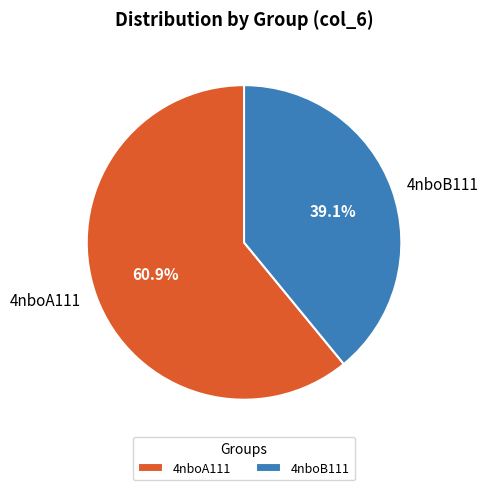

Is it true that 4nboB111 is 45% of the pie?

False